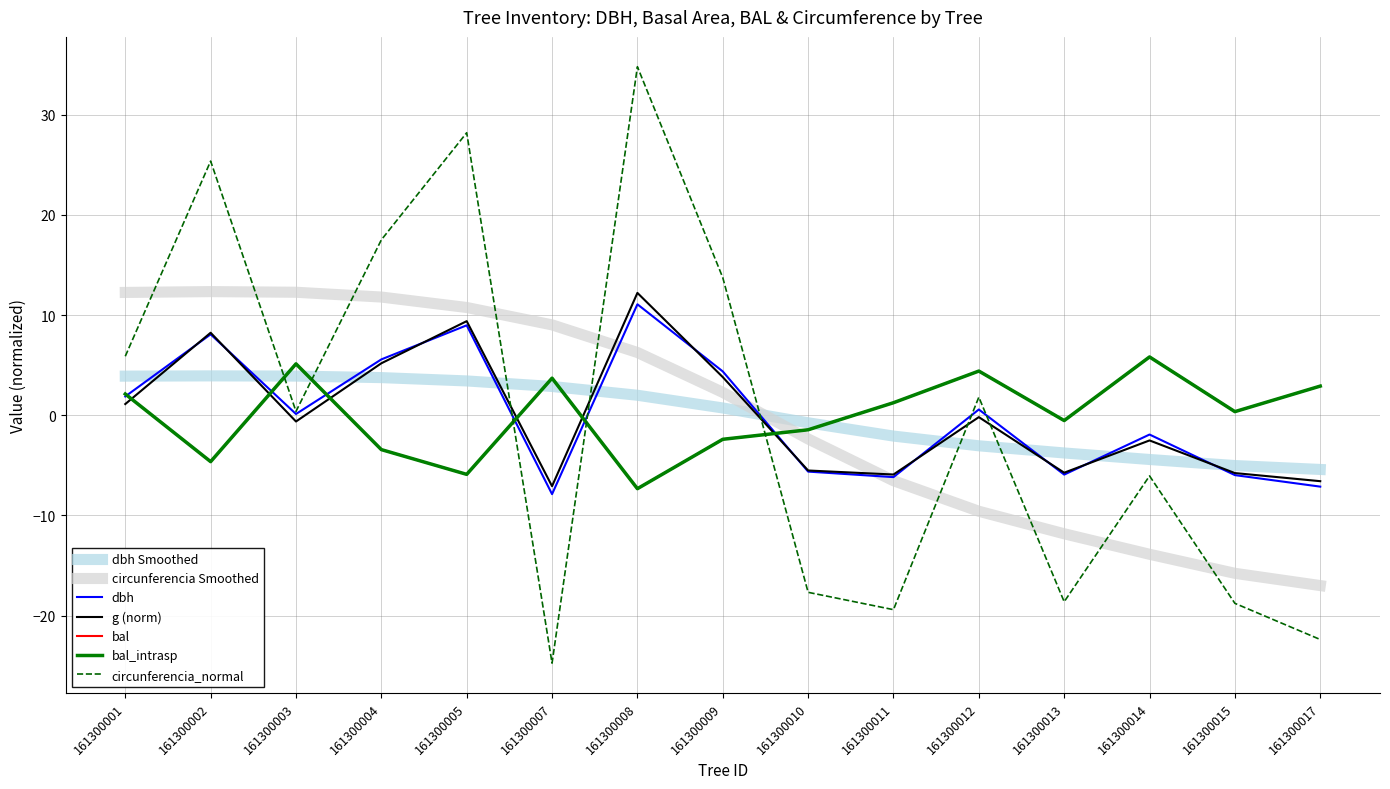

Does the chart have visible grid lines?

Yes